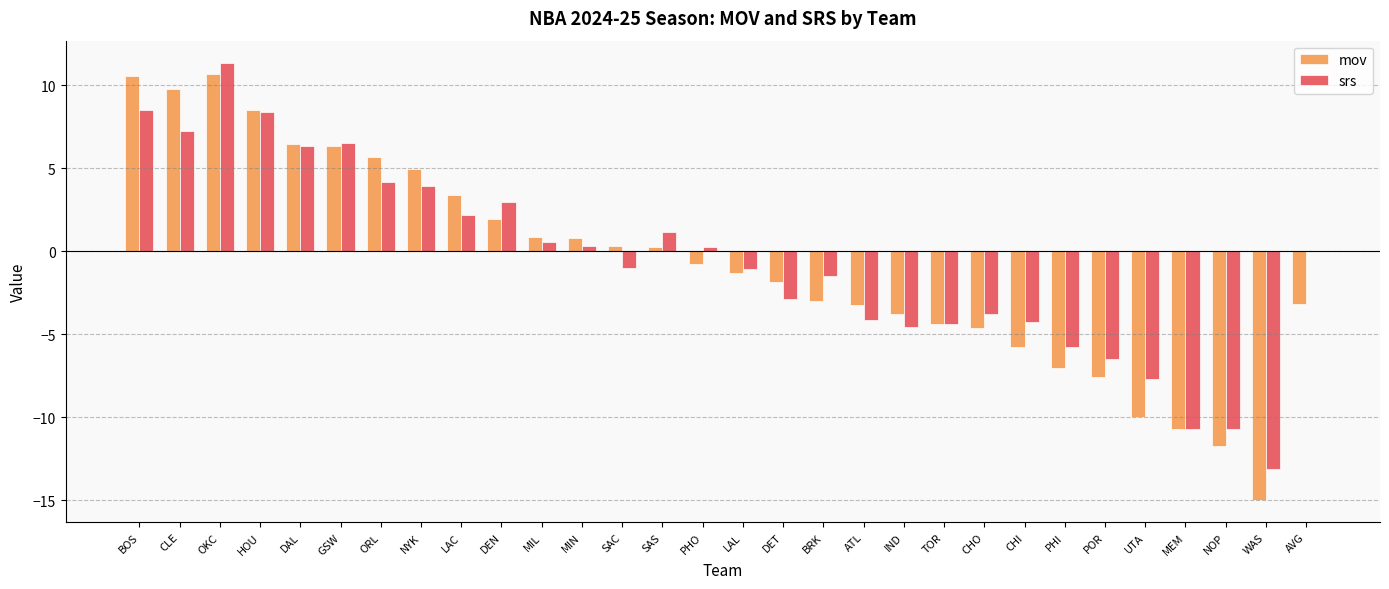

True or false: srs has a value of -7.1 at CHI.

False